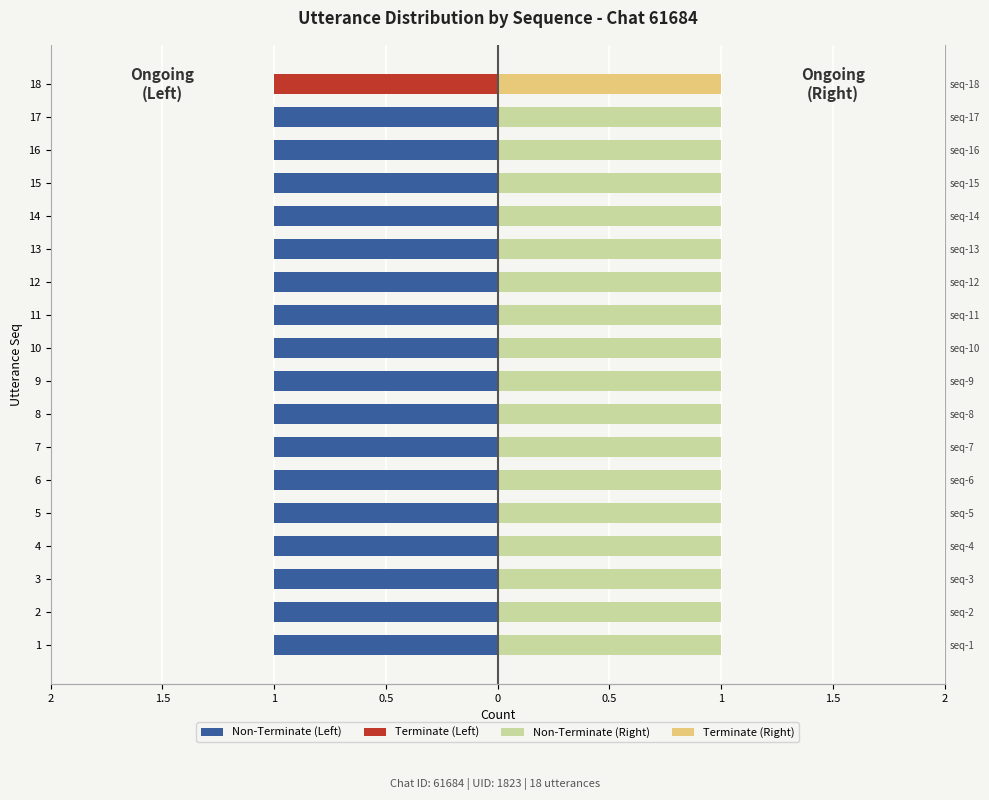

Does the chart contain any negative values?

Yes